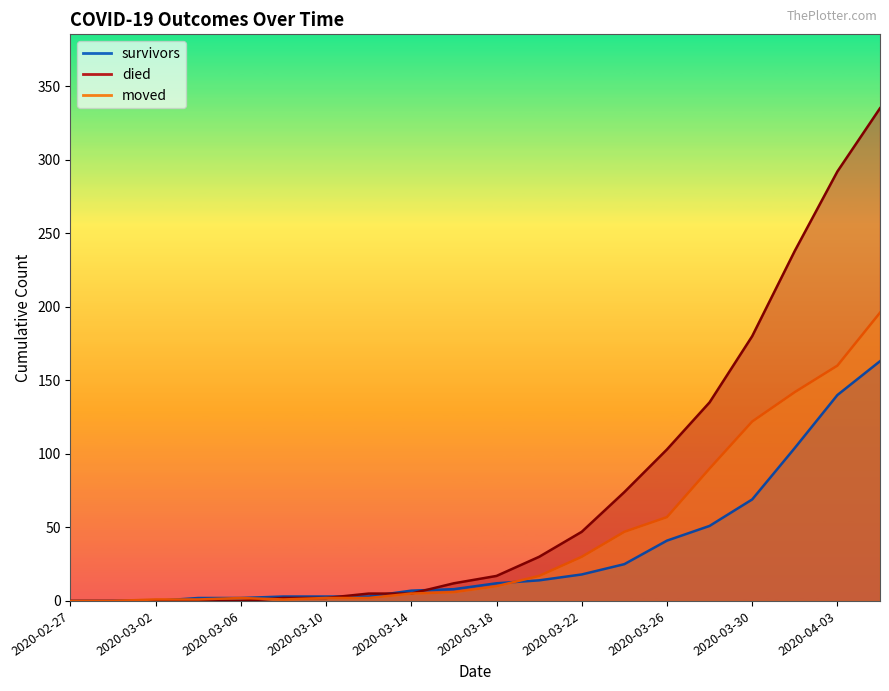

The value of survivors at 2020-04-03 is 41. True or false?

False